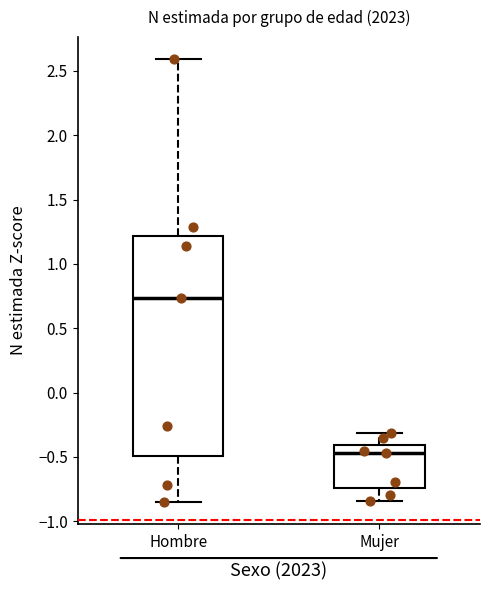

Which box has the highest median line?

Hombre